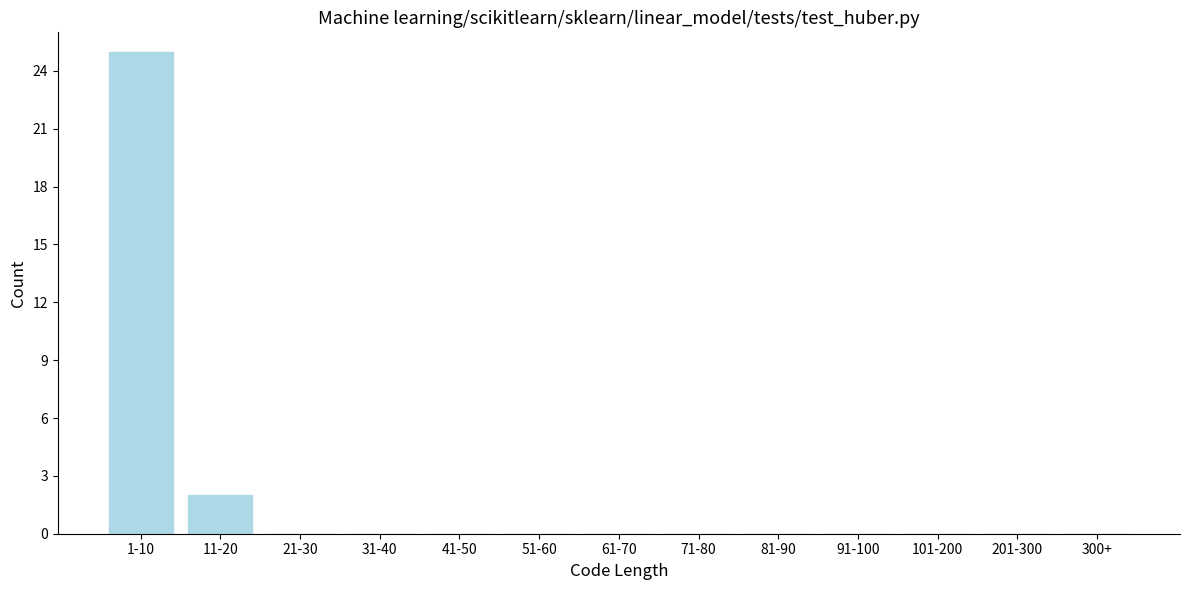

Reading left to right, transcribe all the data shown in this chart.

1-10=25	11-20=2	21-30=0	31-40=0	41-50=0	51-60=0	61-70=0	71-80=0	81-90=0	91-100=0	101-200=0	201-300=0	300+=0